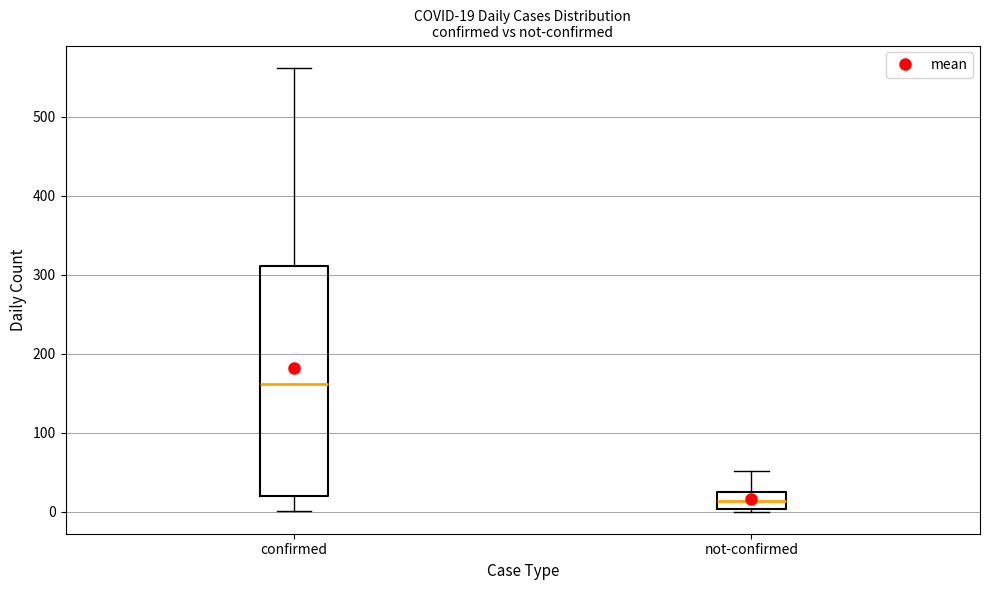

Comparing the boxes themselves (not the whiskers), which one is the tallest?

confirmed